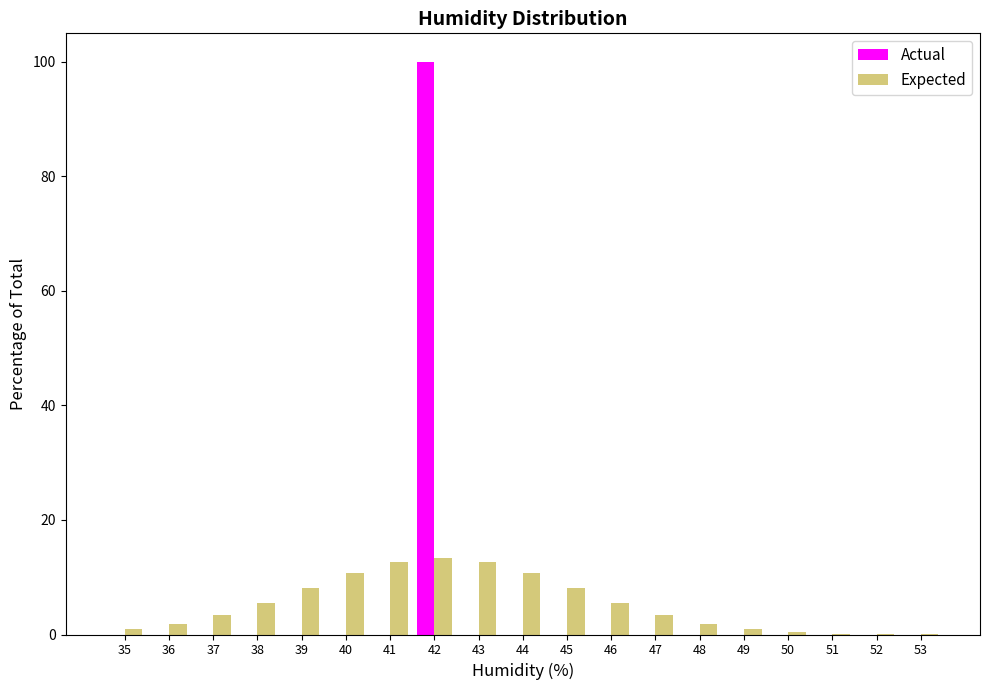

What is the sum of all Expected values?

100.0